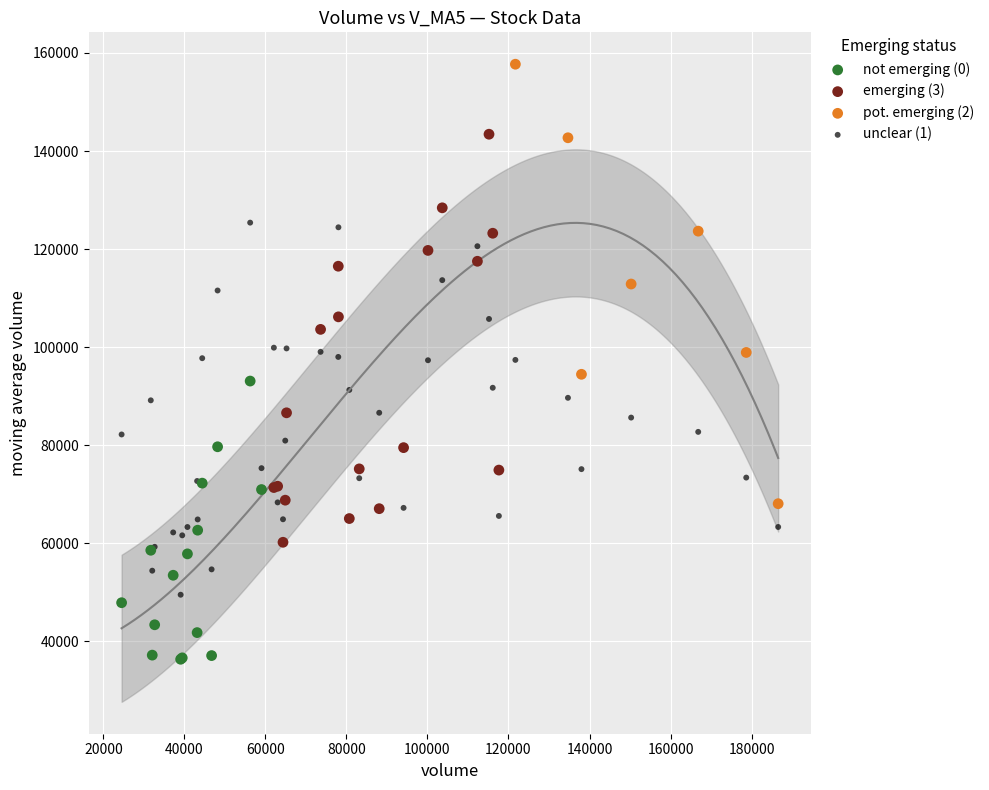

Which series reaches the minimum Y coordinate?

not emerging (0)